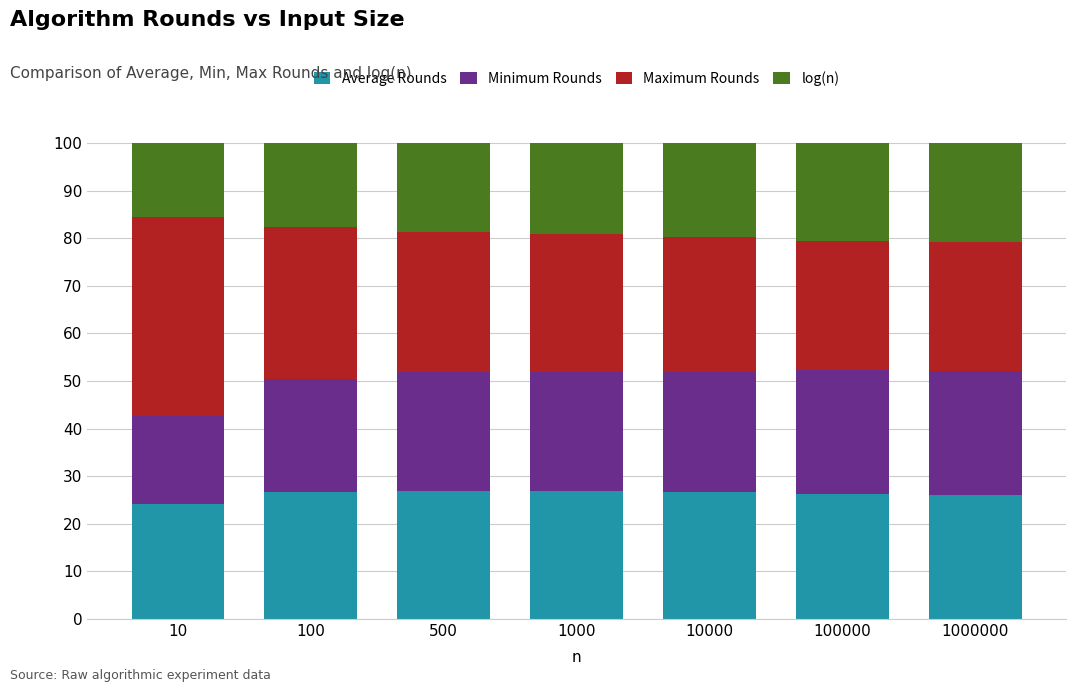

Are the bars horizontal?

No